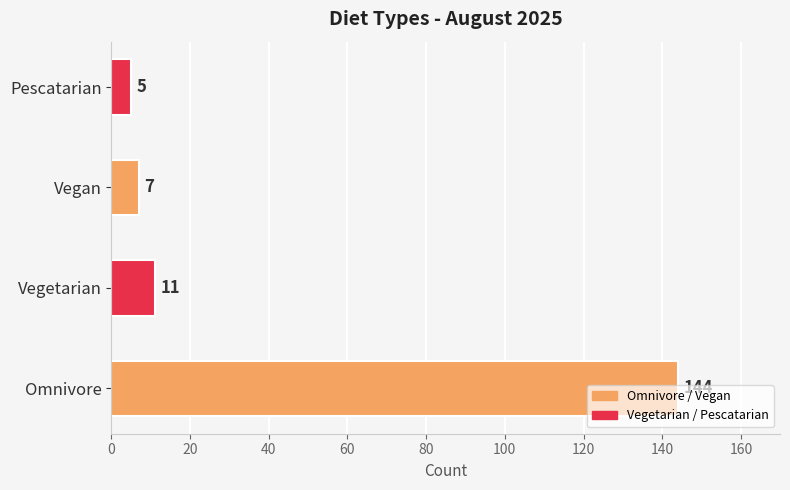

What is the average value?

42